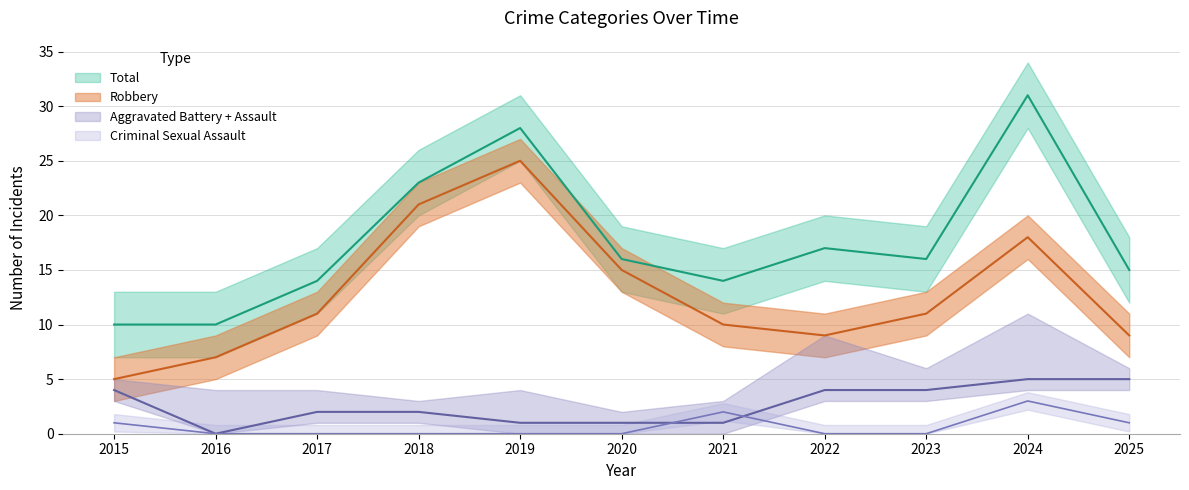

Reading right to left, extract all data points from this chart.

Aggravated Battery: 2025=5	2024=5	2023=4	2022=4	2021=1	2020=1	2019=1	2018=2	2017=2	2016=0	2015=4
Criminal Sexual Assault: 2025=1	2024=3	2023=0	2022=0	2021=2	2020=0	2019=0	2018=0	2017=0	2016=0	2015=1
Robbery: 2025=9	2024=18	2023=11	2022=9	2021=10	2020=15	2019=25	2018=21	2017=11	2016=7	2015=5
Total: 2025=15	2024=31	2023=16	2022=17	2021=14	2020=16	2019=28	2018=23	2017=14	2016=10	2015=10